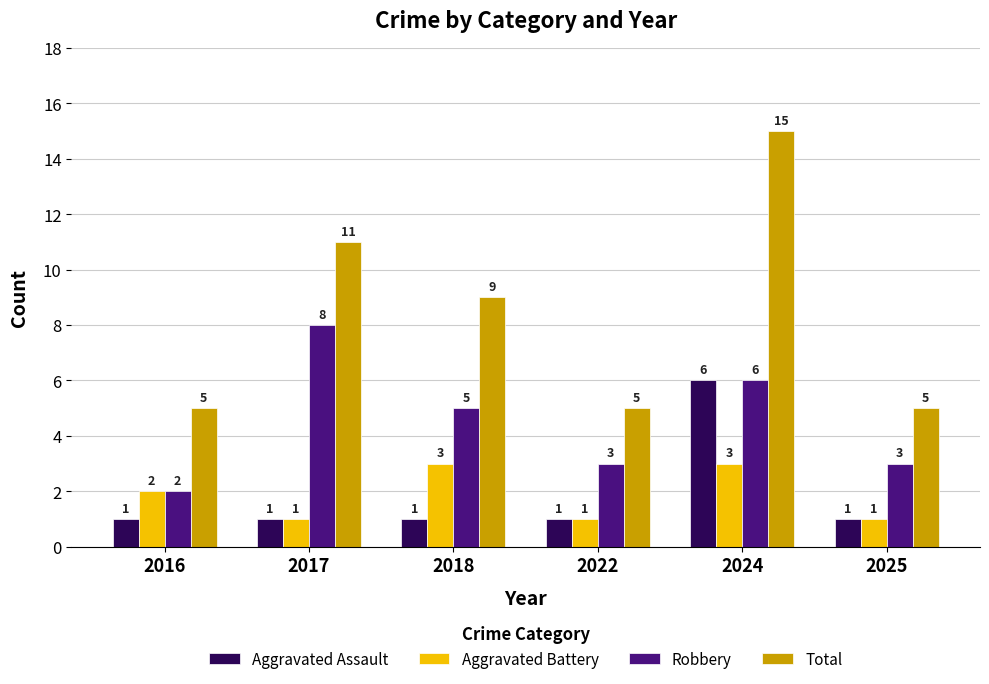

List the series in order of their peak value, lowest first.

Aggravated Battery, Aggravated Assault, Robbery, Total